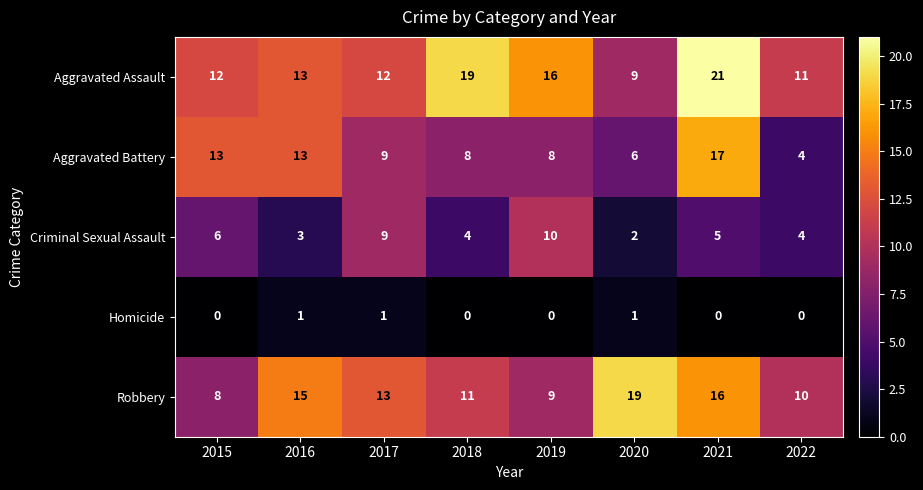

What is the spread (max minus min) of values at 2017?

12